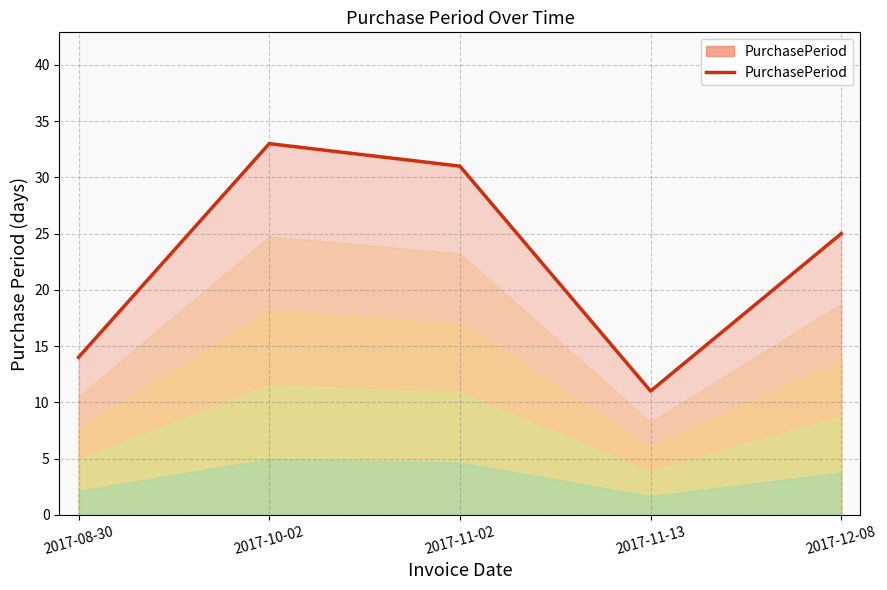

Reading left to right, transcribe all the data shown in this chart.

14	33	31	11	25